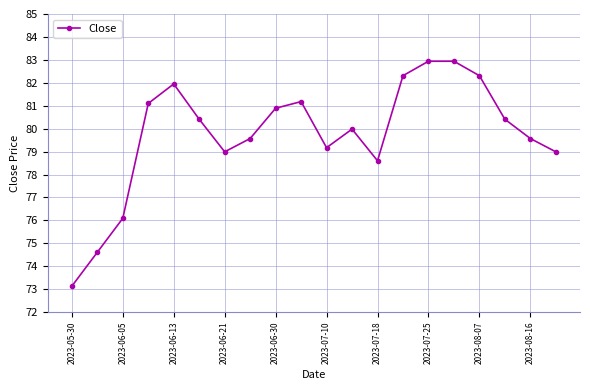

What is the difference between the second highest and second lowest values?

8.3